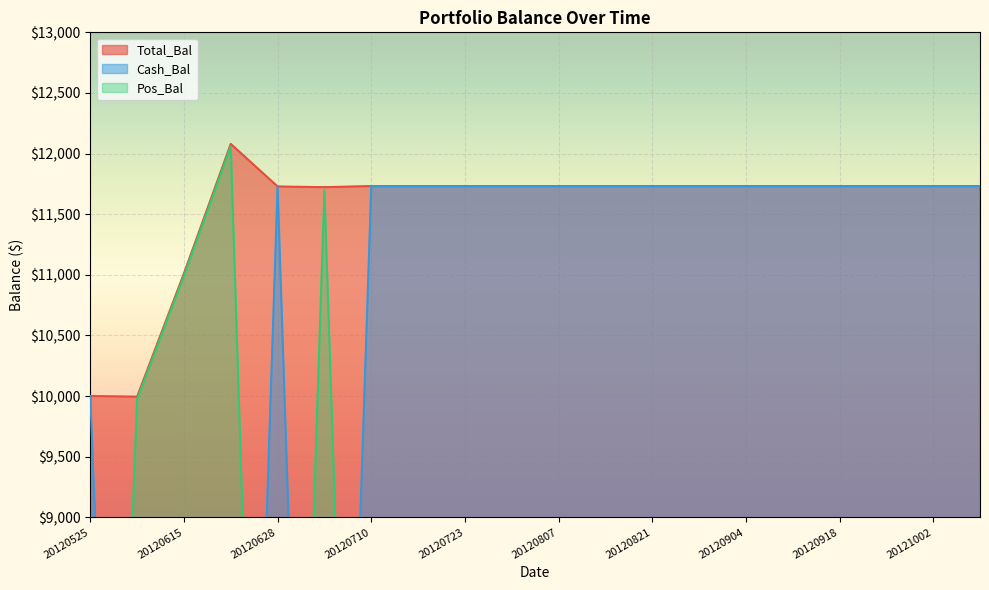

The value of Total_Bal at 20120730 is 11731.9. True or false?

True